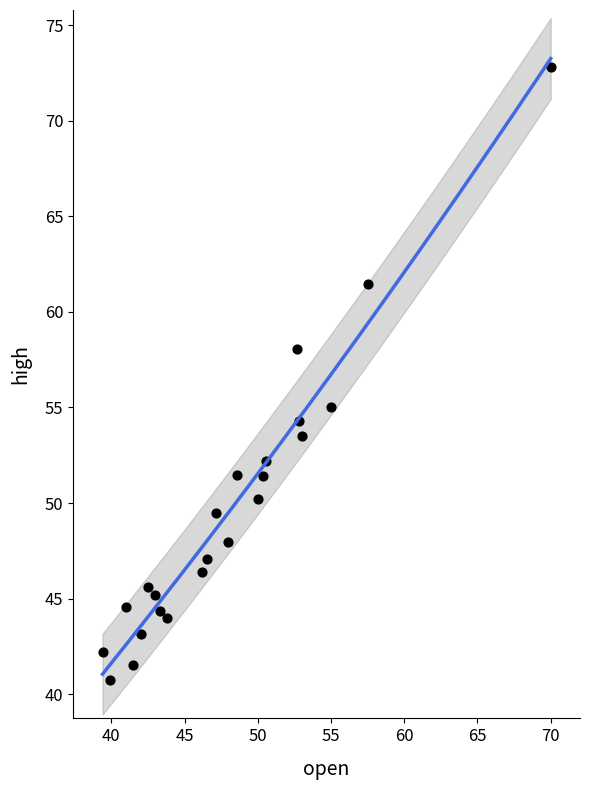

What Y value in the scatter plot is closest to 56?

55.0